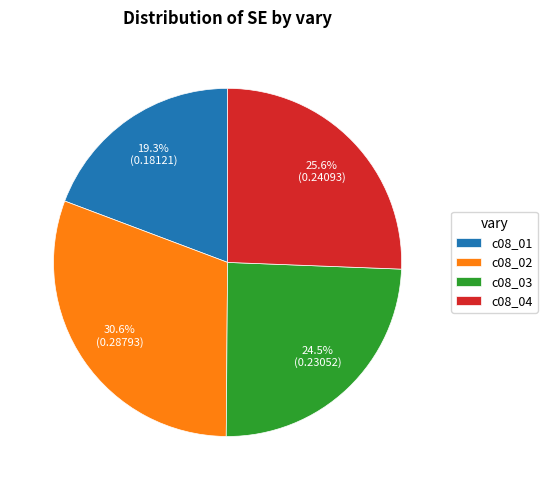

Count the number of slices in the pie.

4